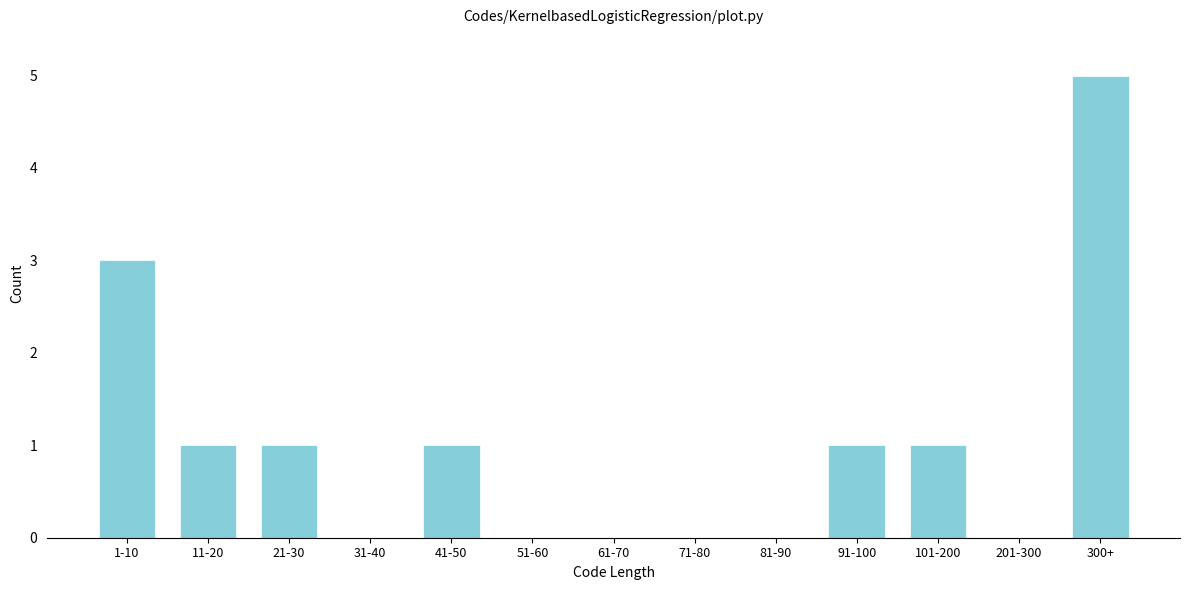

Reading right to left, list all the values displayed in this chart.

300+=5	201-300=0	101-200=1	91-100=1	81-90=0	71-80=0	61-70=0	51-60=0	41-50=1	31-40=0	21-30=1	11-20=1	1-10=3